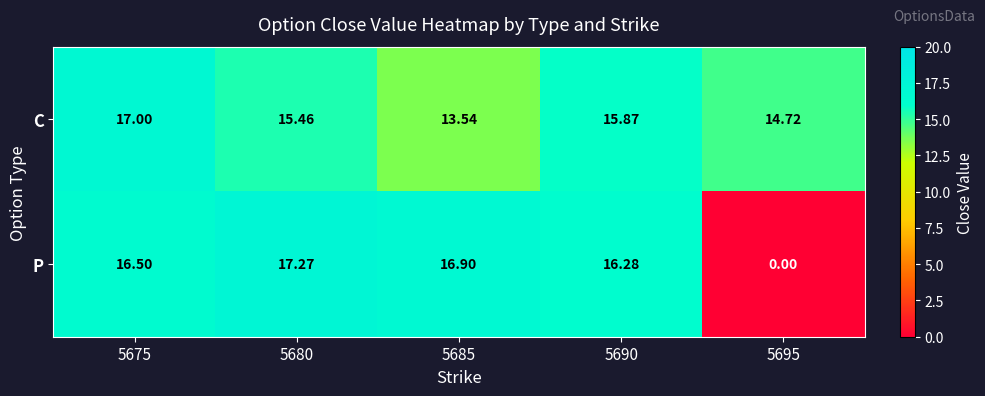

Which series changed the most between 5675 and 5690?

C